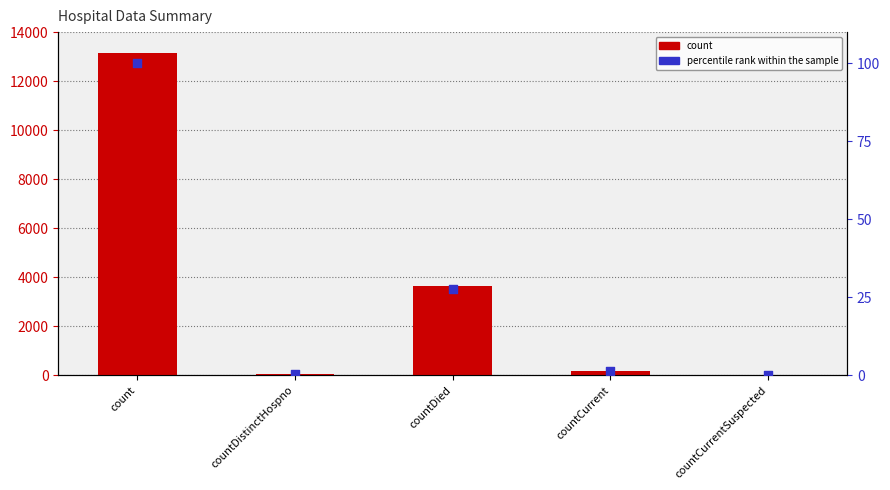

What is the total value across all series at count?

13229.0